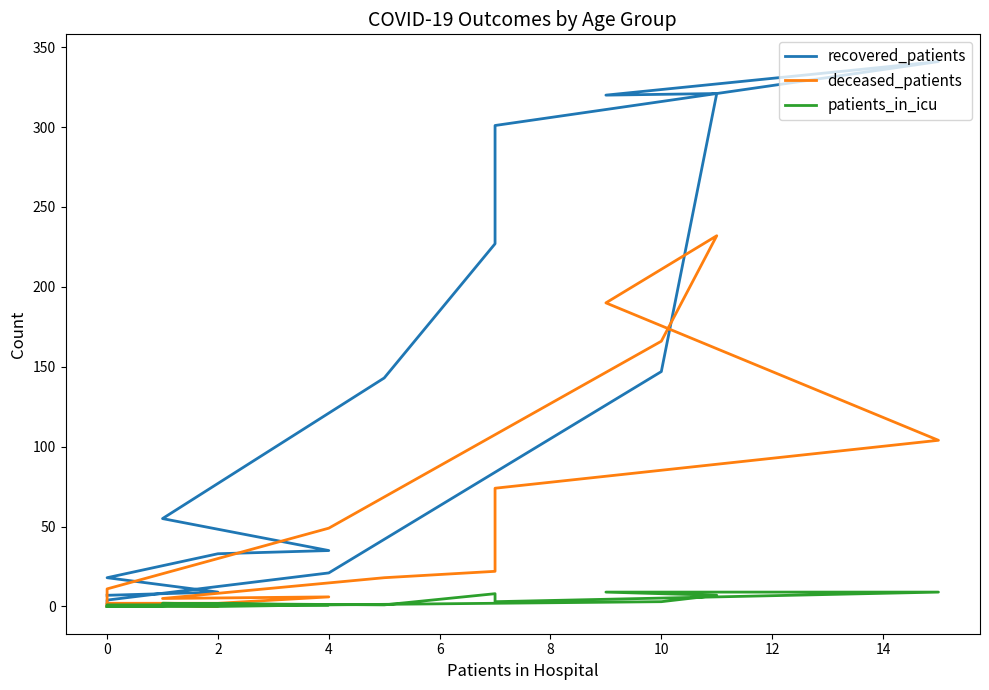

Is this an area chart (filled region under the line)?

No